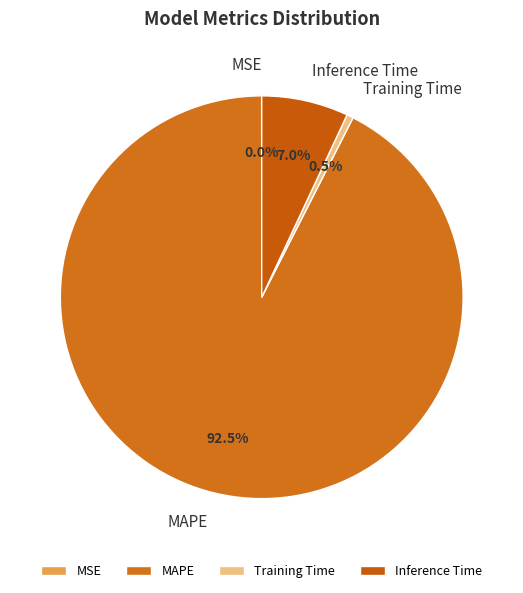

Which category has the biggest portion of the pie?

MAPE